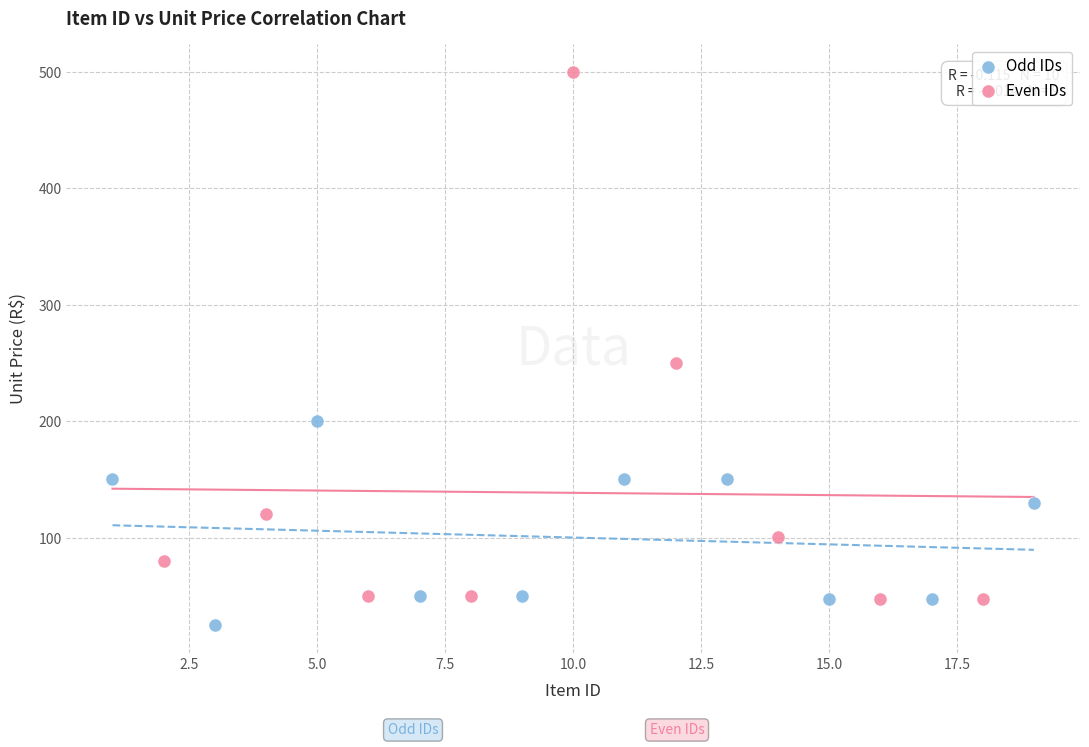

Which series contains the lowest Y value?

Odd IDs